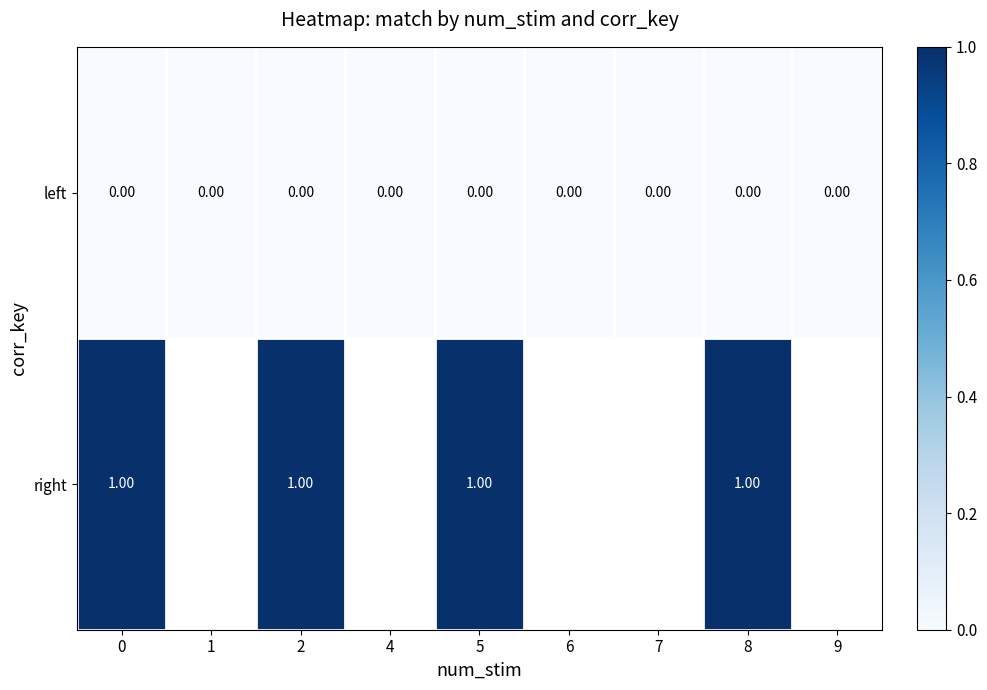

List the labels in order of row_0 value, smallest first.

0, 1, 2, 4, 5, 6, 7, 8, 9